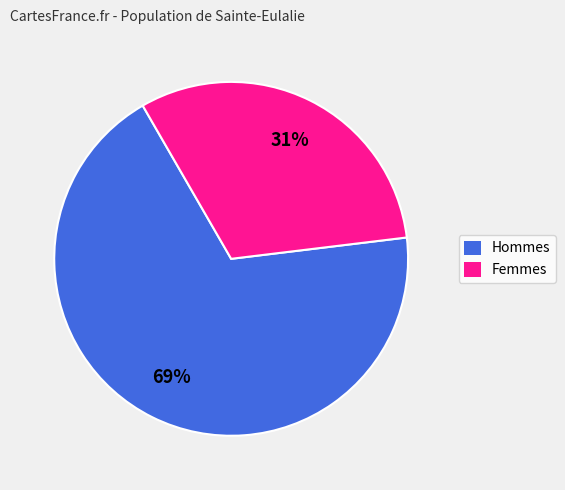

To the nearest percent, what portion does Hommes represent?

69%